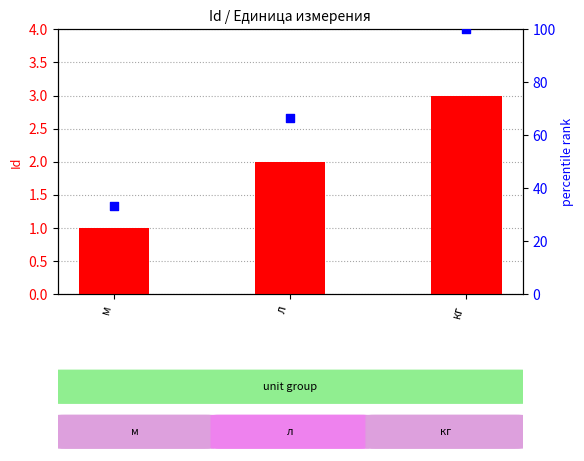

What are all the series names shown in the legend?

Id value, percentile rank within sample